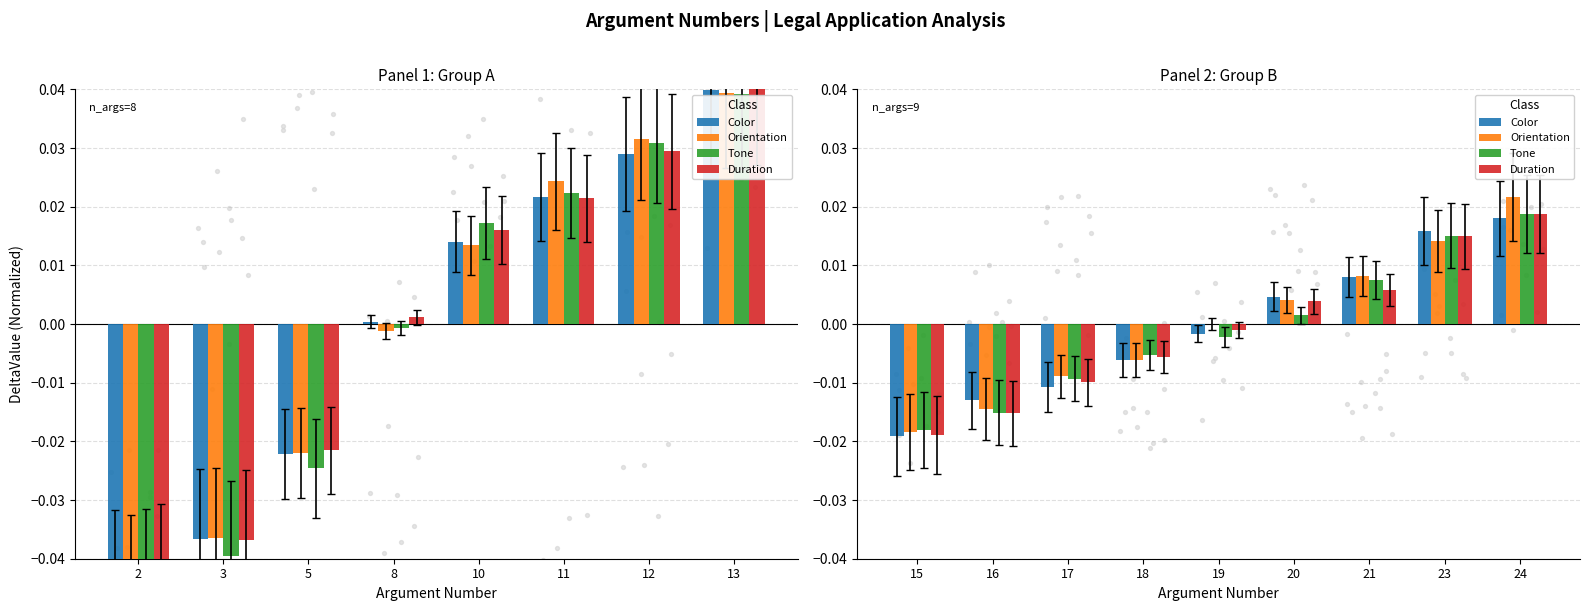

Which series has the largest total across all categories?

Orientation